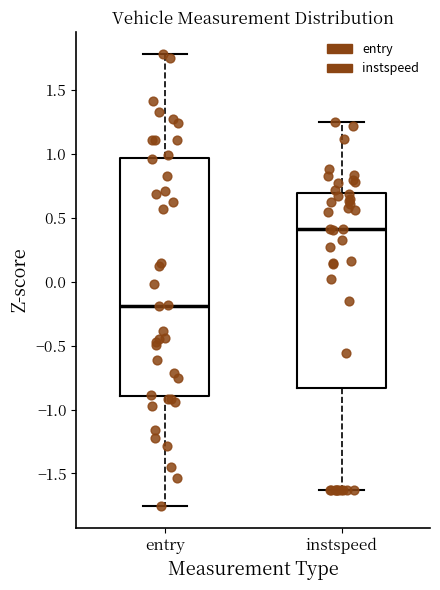

Which box has the highest median line?

instspeed